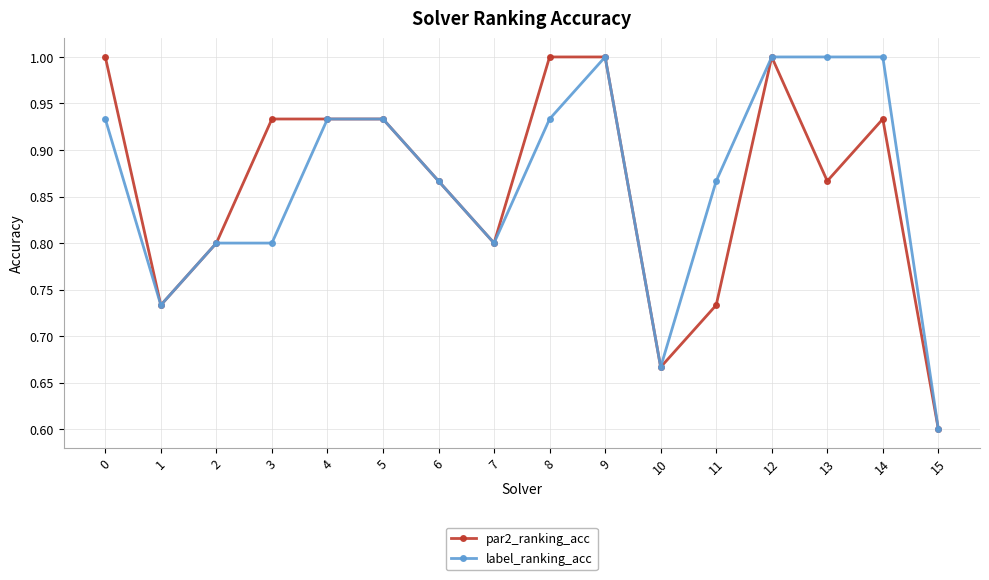

Which category has the lowest value in the label_ranking_acc series?

15